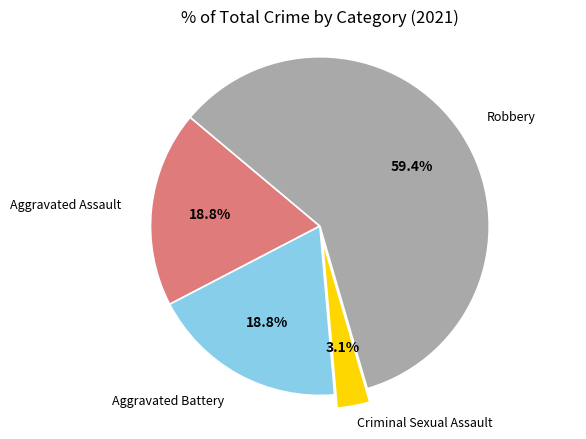

Is there a majority slice in this chart?

Yes